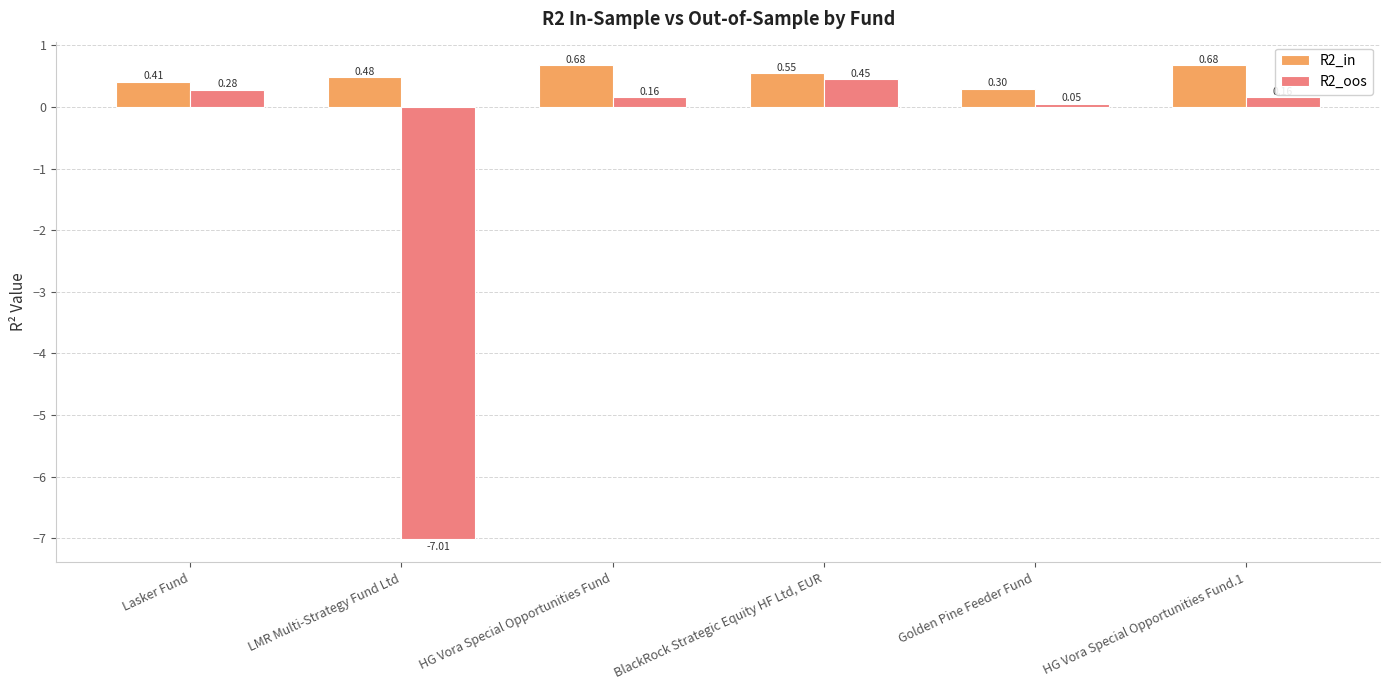

At which label does R2_oos first exceed 0?

Lasker Fund